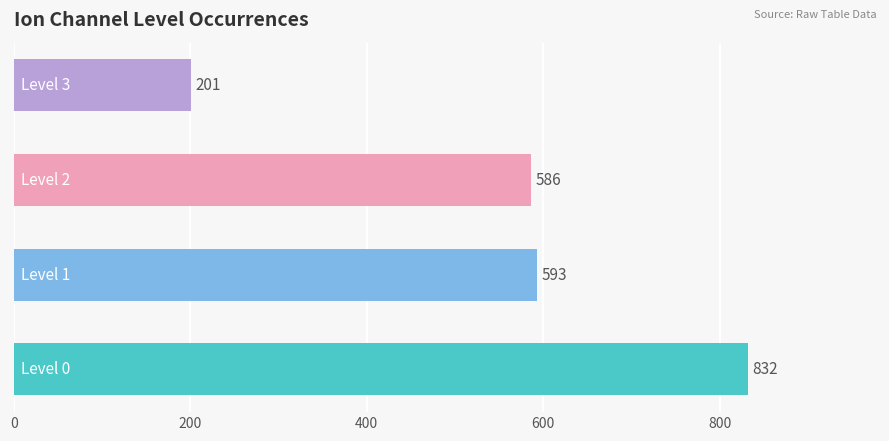

What is the average value?

553